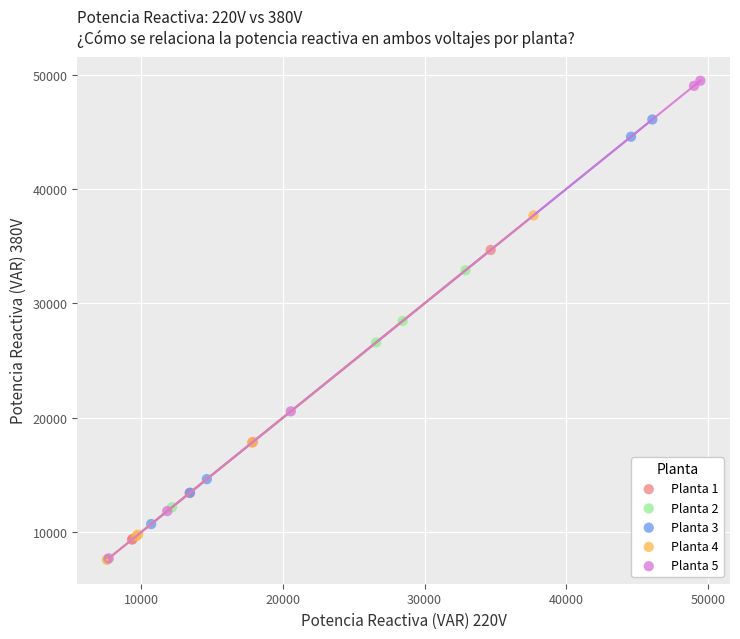

What are all the series names shown in the legend?

Planta 1, Planta 2, Planta 3, Planta 4, Planta 5